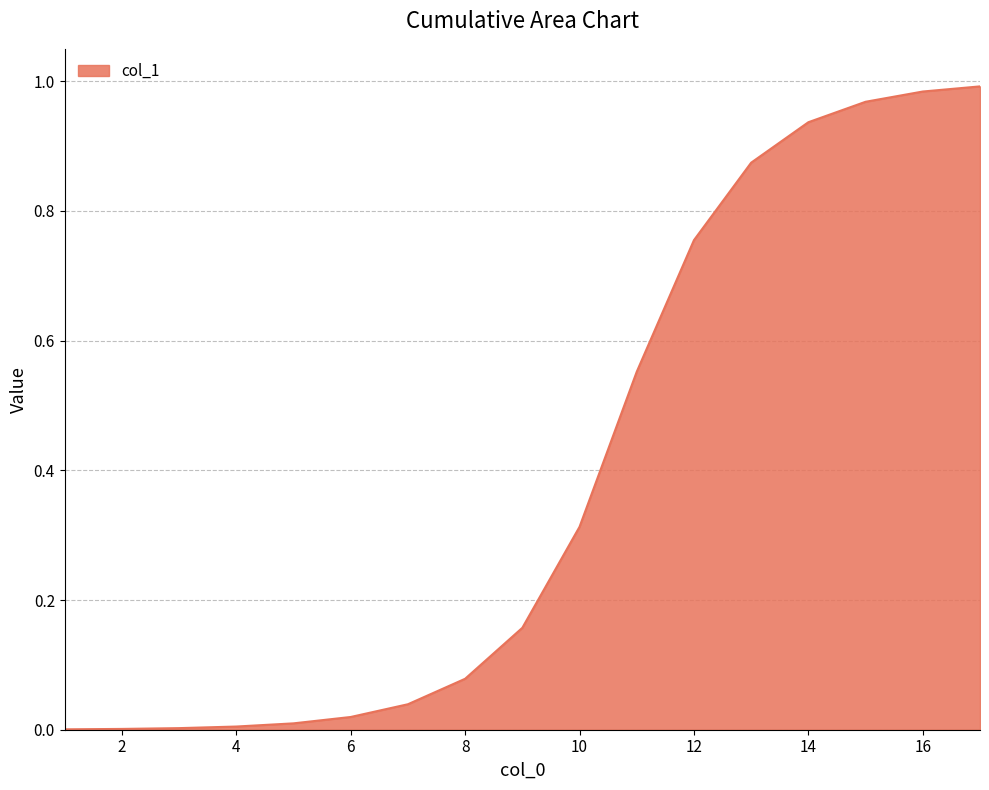

The chart shows a value of 0.0 at 4. True or false?

True